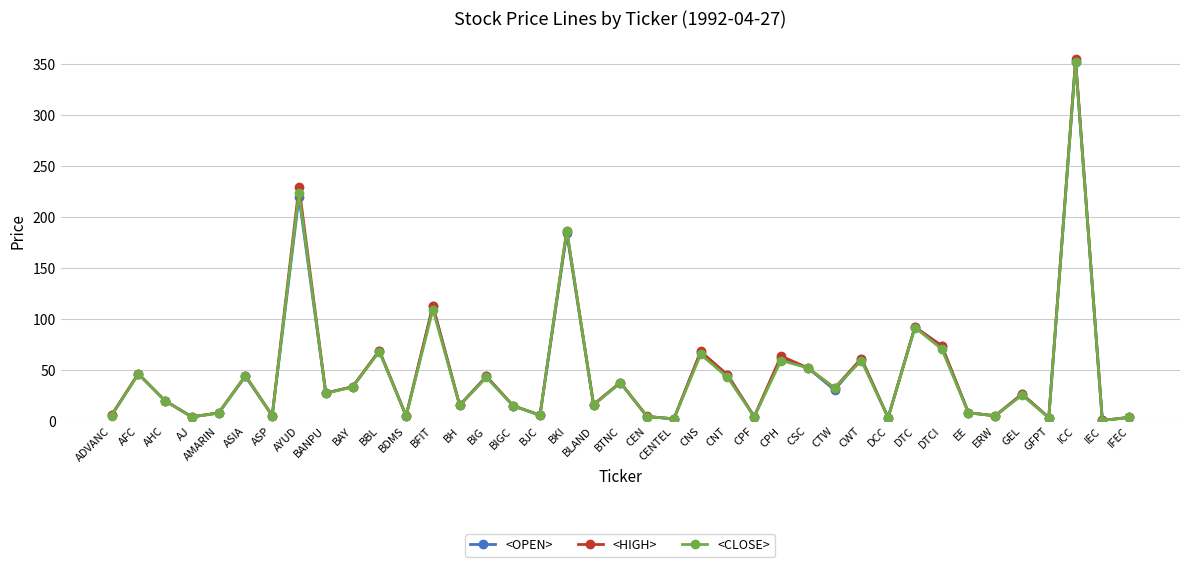

What is the spread (max minus min) of values at BIG?

1.0